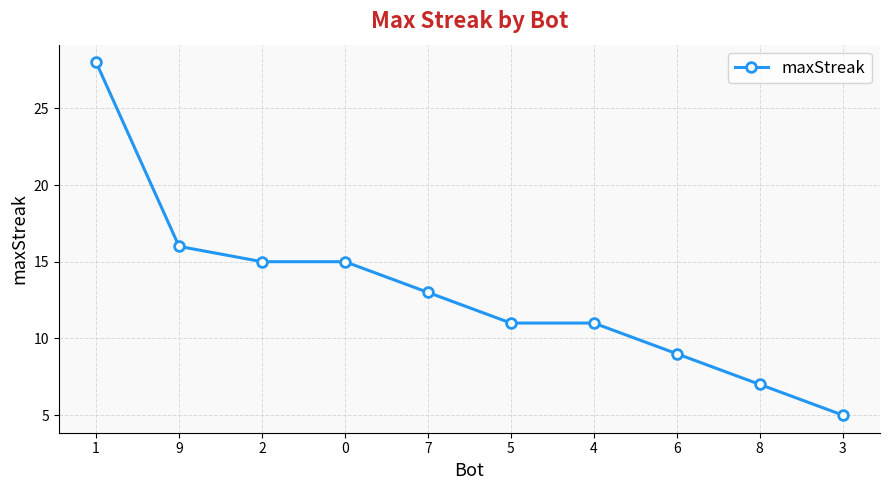

The value at 7 is 21. True or false?

False